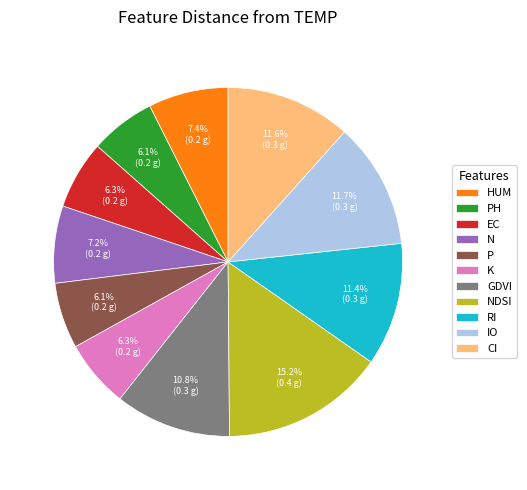

How much of the chart is everything except N?

92.8%